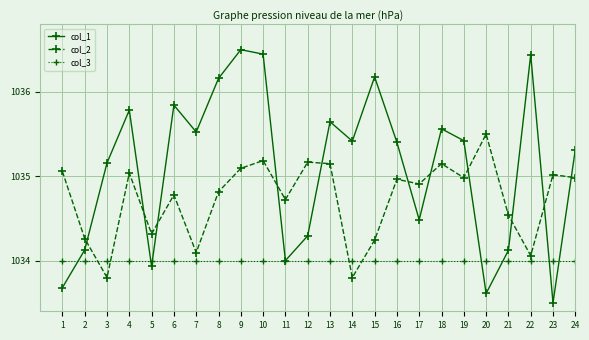

Which category has the highest value across all series?

9